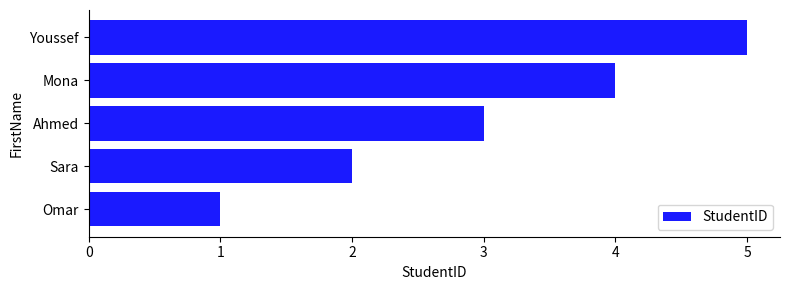

Where is the data nearest to the value 3?

Ahmed